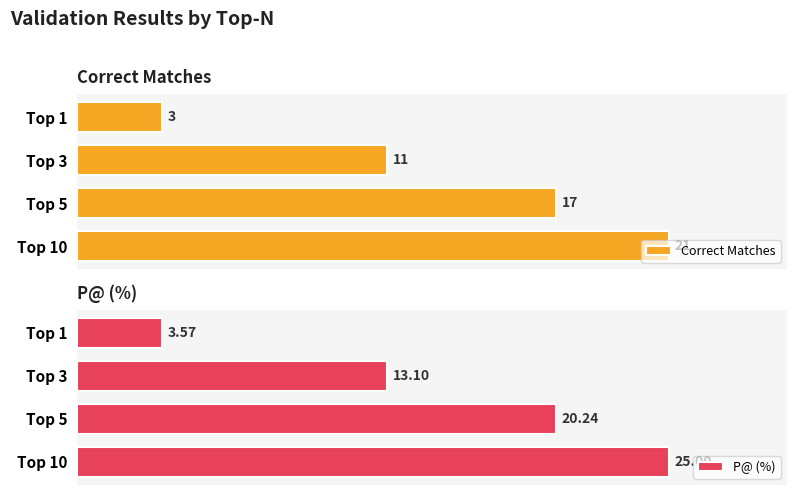

Rank the categories by P@ (%) value from highest to lowest.

Top 10, Top 5, Top 3, Top 1